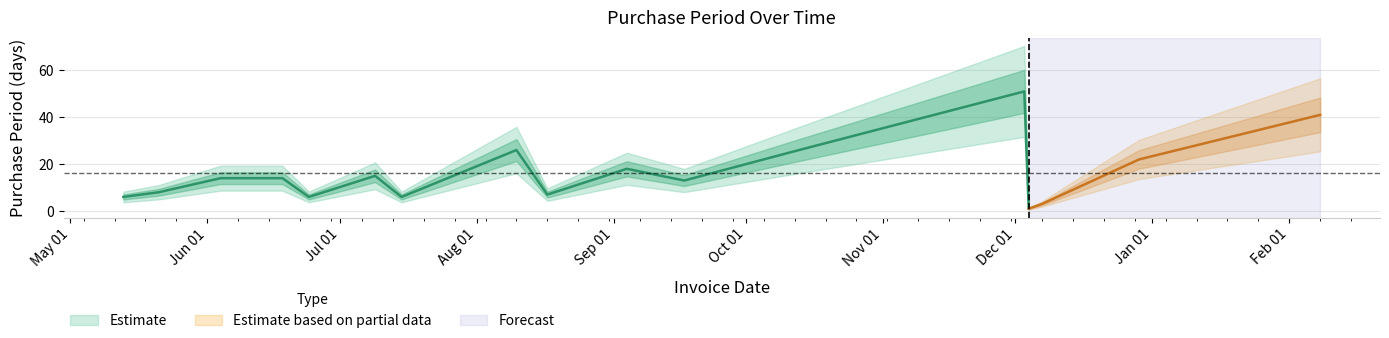

List the labels in order of value, smallest first.

2015-12-04, 2015-12-07, 2015-05-13, 2015-06-24, 2015-07-15, 2015-08-17, 2015-05-21, 2015-09-17, 2015-06-04, 2015-06-18, 2015-07-09, 2015-09-04, 2015-12-29, 2015-08-10, 2015-10-13, 2016-02-08, 2015-12-03